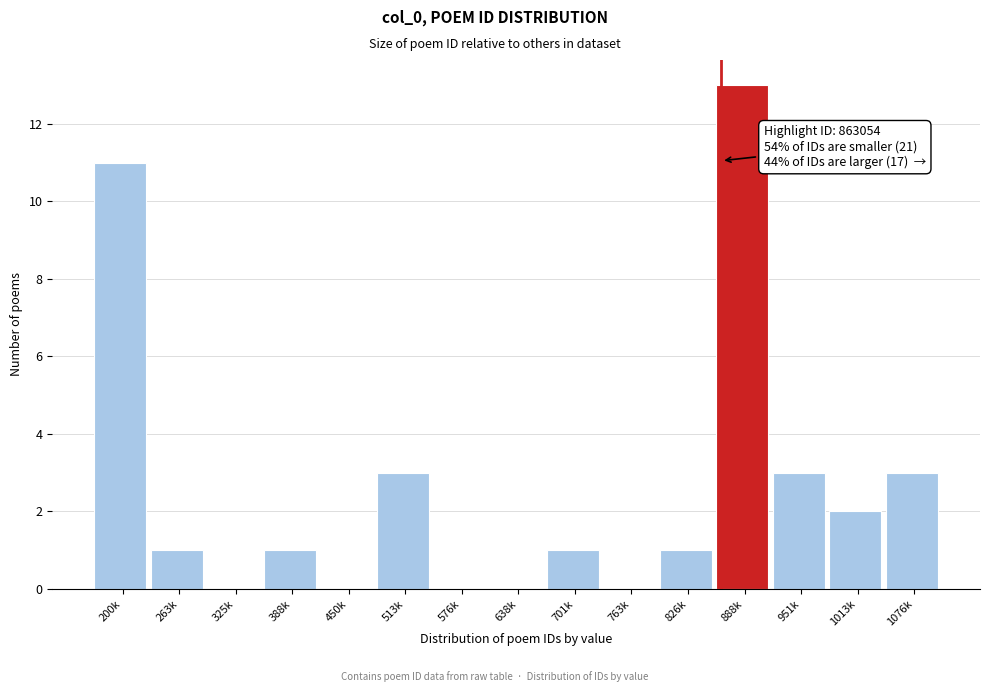

Reading left to right, extract all data points from this chart.

200k=11	263k=1	325k=0	388k=1	450k=0	513k=3	576k=0	638k=0	701k=1	763k=0	826k=1	888k=13	951k=3	1013k=2	1076k=3